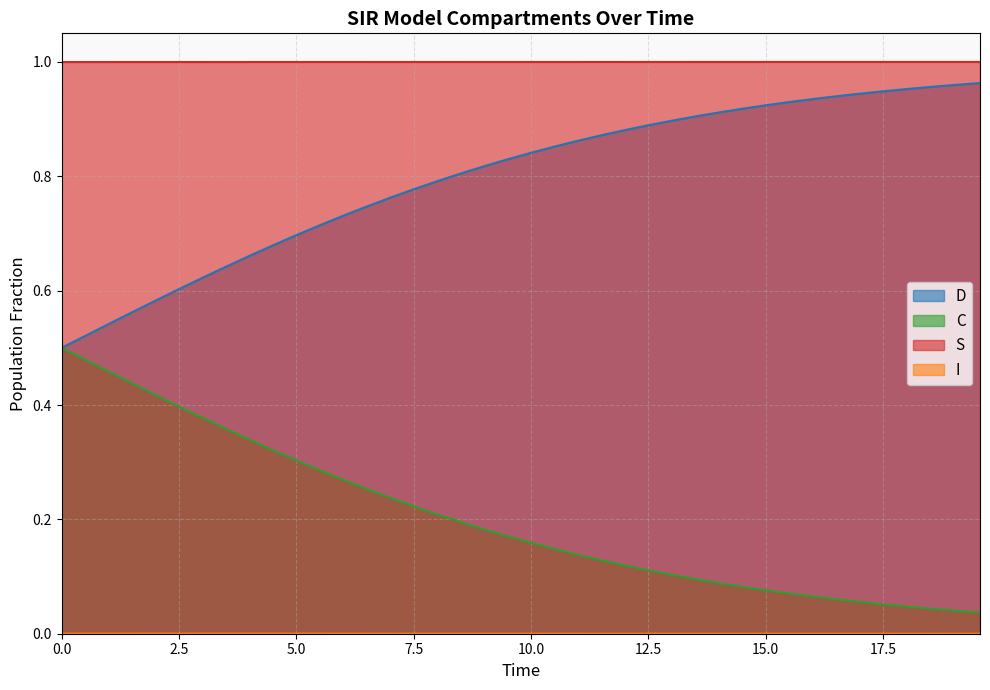

At how many categories does at least one series exceed 0?

40